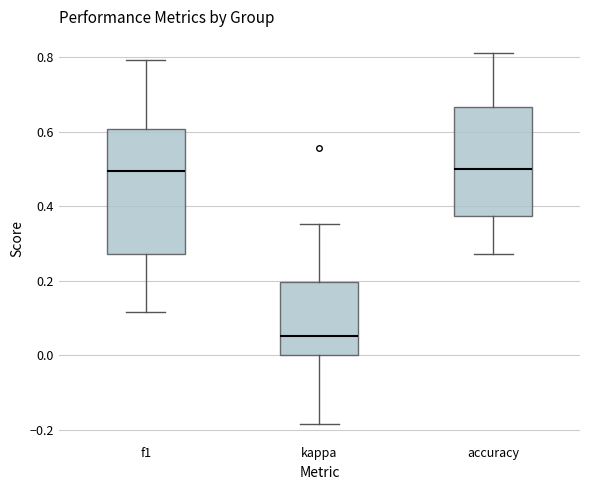

Comparing the boxes themselves (not the whiskers), which one is the tallest?

f1